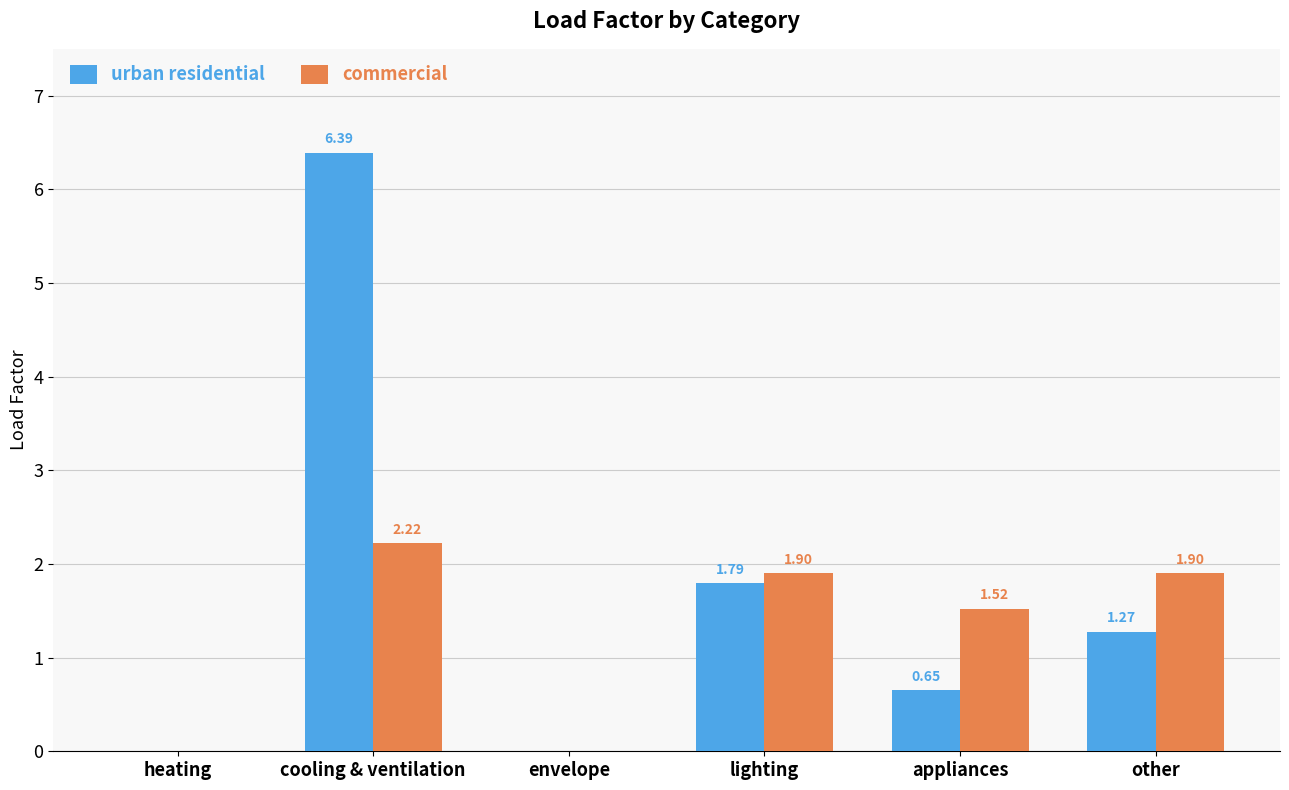

Which series has the largest total across all categories?

urban residential